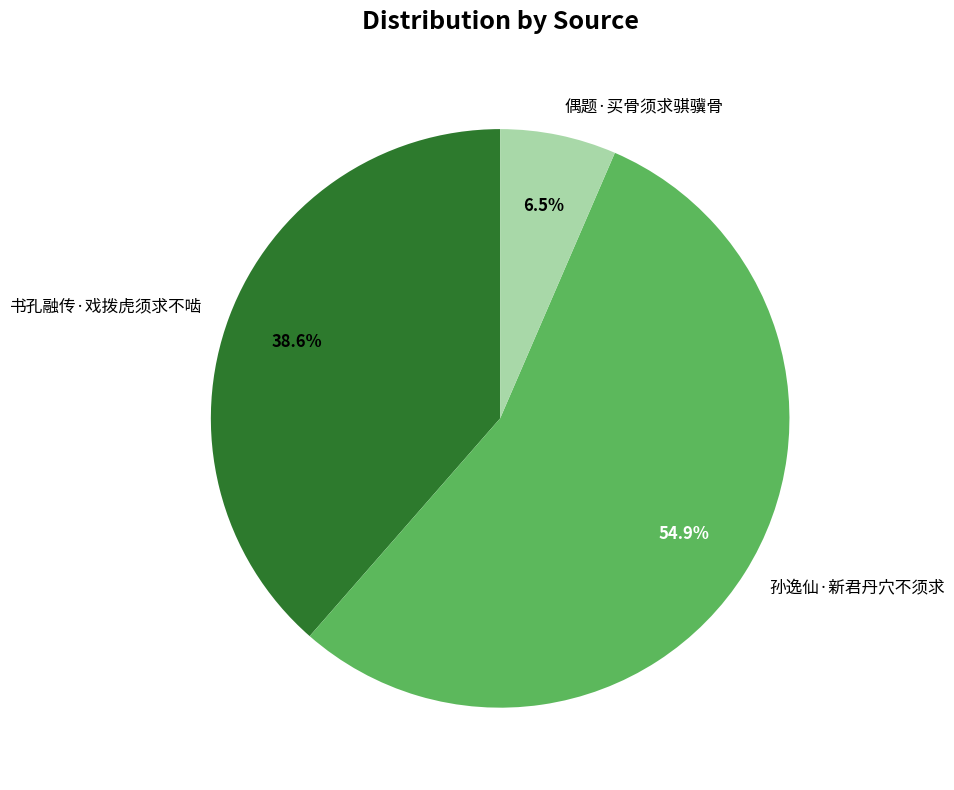

How much of the chart is everything except 书孔融传·戏拨虎须求不啮?

61.4%